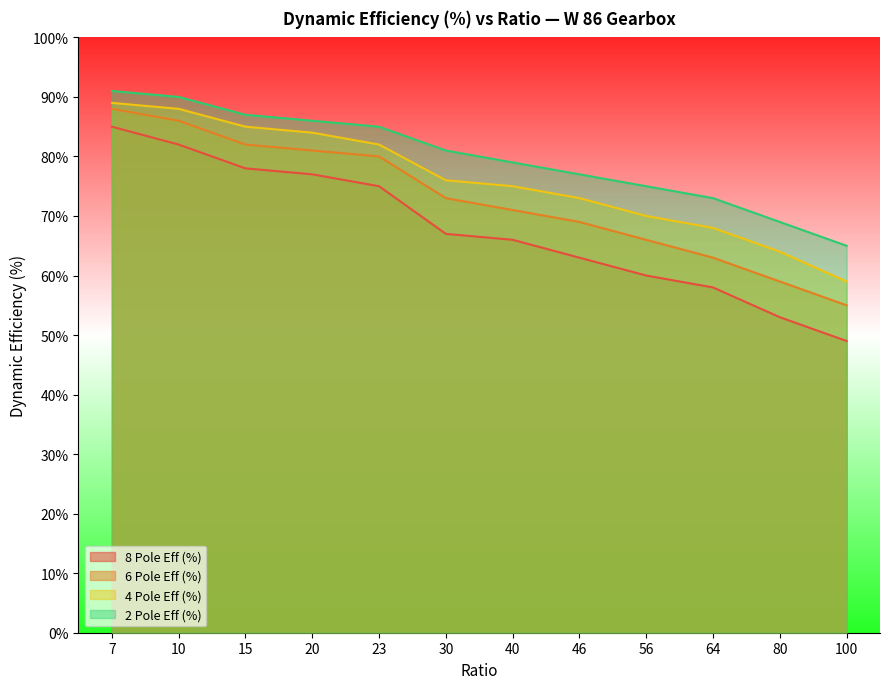

Reading left to right, transcribe all the data shown in this chart.

8 Pole Eff (%): 85	82	78	77	75	67	66	63	60	58	53	49
6 Pole Eff (%): 88	86	82	81	80	73	71	69	66	63	59	55
4 Pole Eff (%): 89	88	85	84	82	76	75	73	70	68	64	59
2 Pole Eff (%): 91	90	87	86	85	81	79	77	75	73	69	65